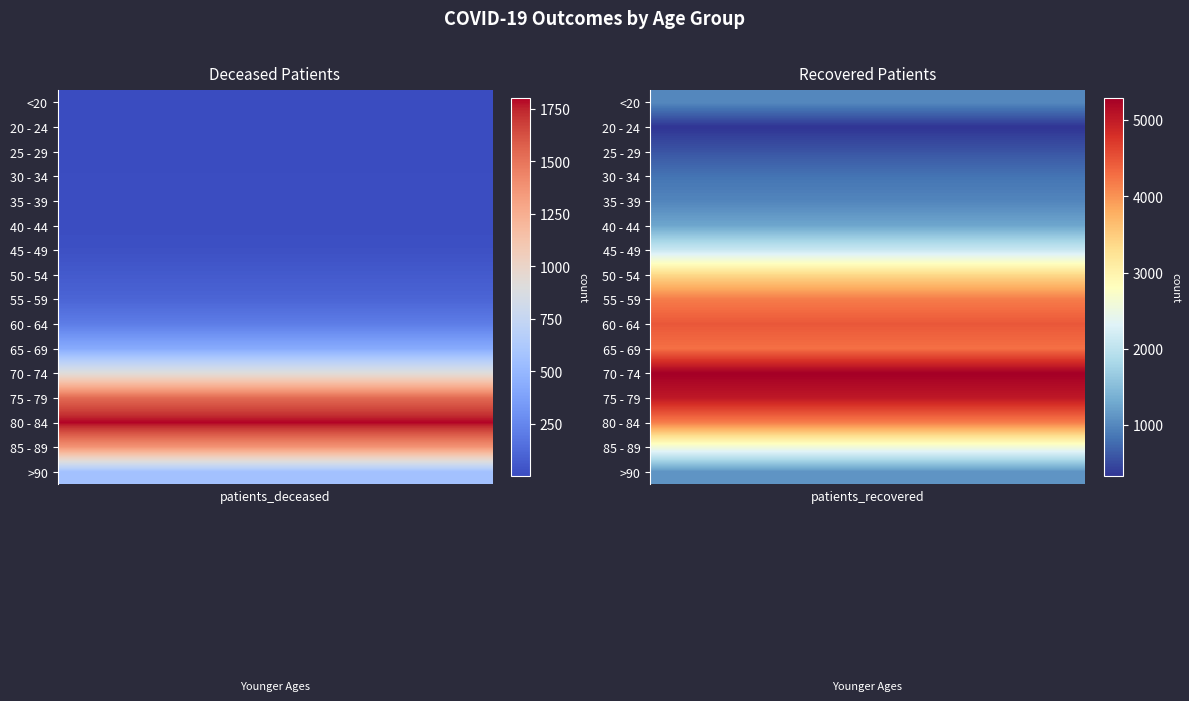

Which series has the largest total across all categories?

75 - 79